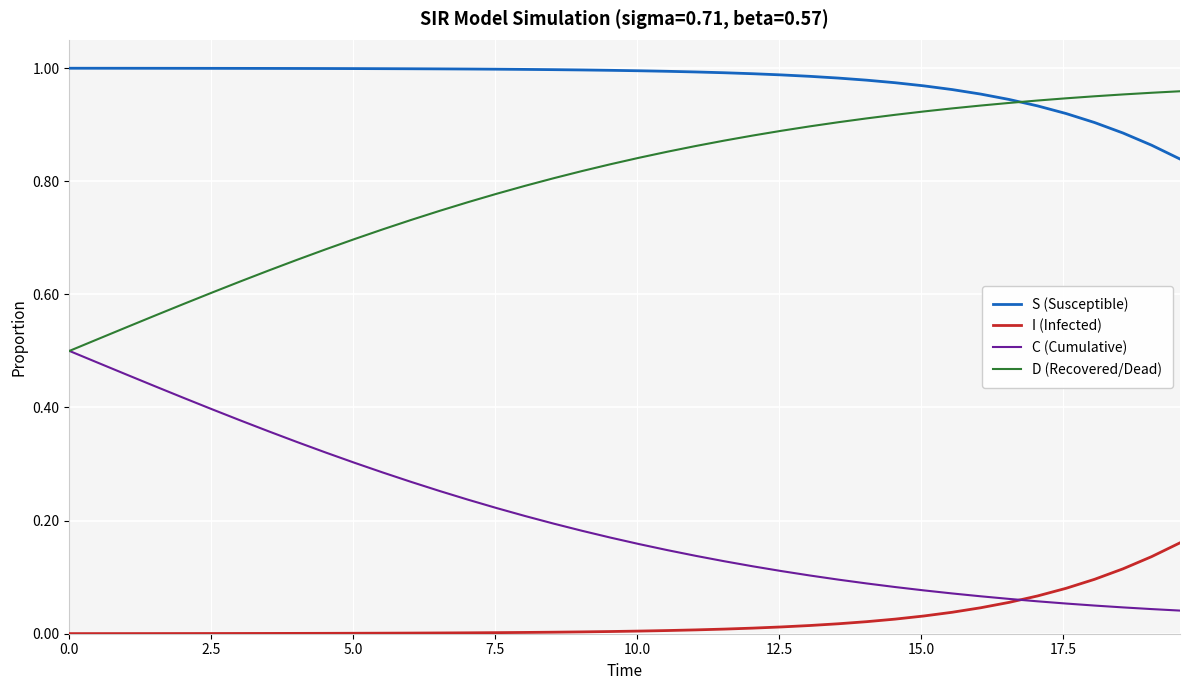

True or false: I (Infected) and D (Recovered/Dead) intersect in this chart.

False